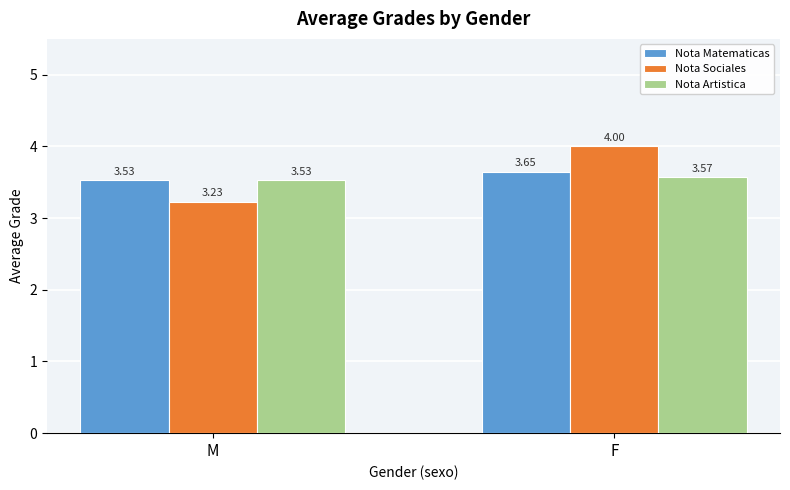

What is the difference between the Nota Sociales values at M and F?

0.8